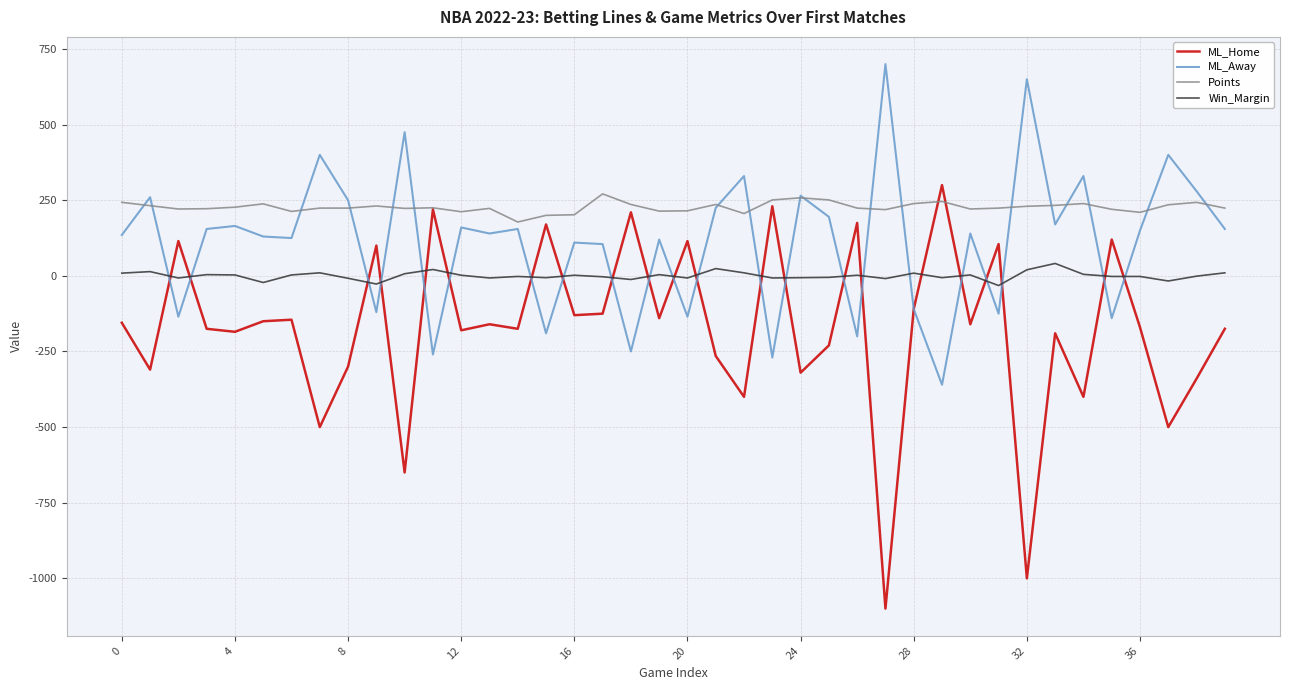

What is the greatest value displayed?

700